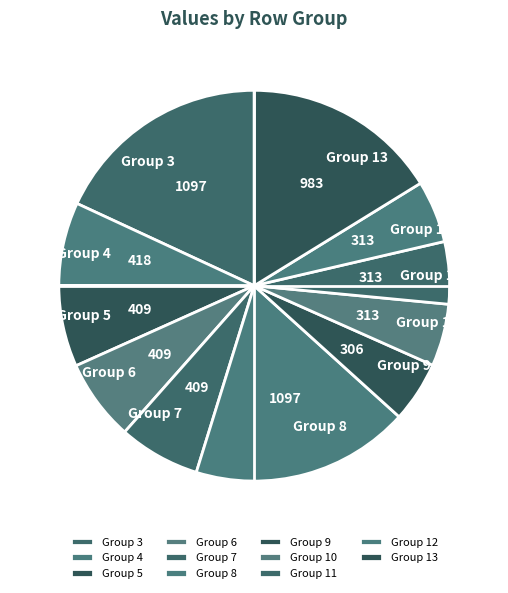

Approximately how many times larger is the value at Group 10 compared to Group 4?

0.7